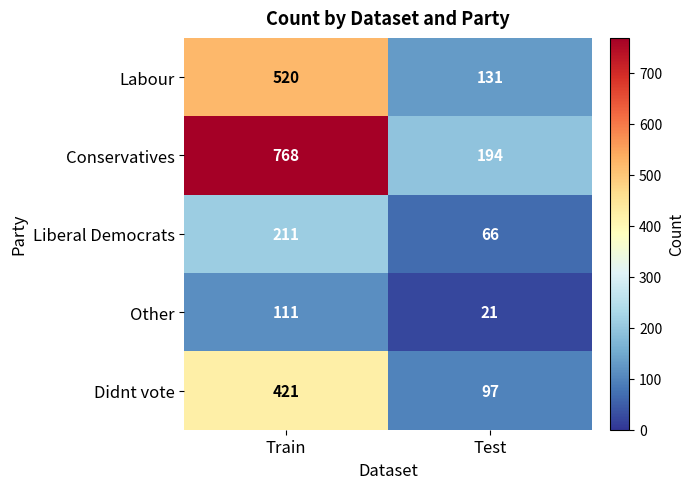

What is the approximate value of Didnt vote at Train?

421